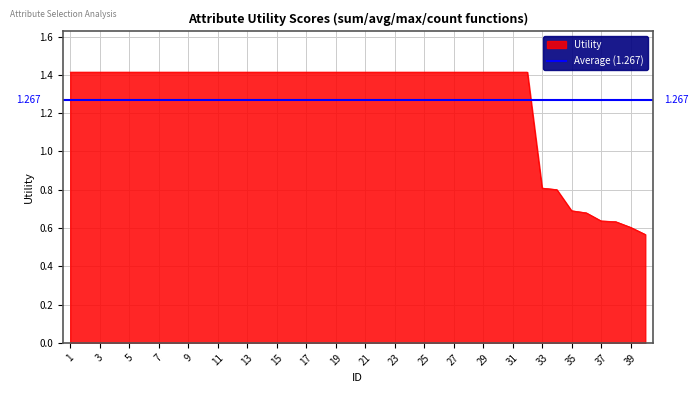

What is the greatest value displayed?

1.4